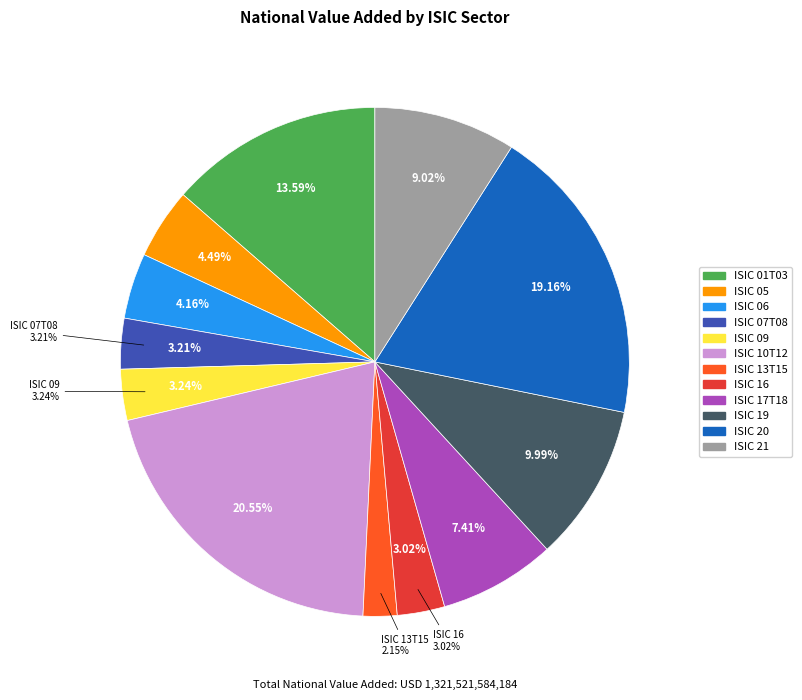

What portion of the pie excludes ISIC 09?

96.8%